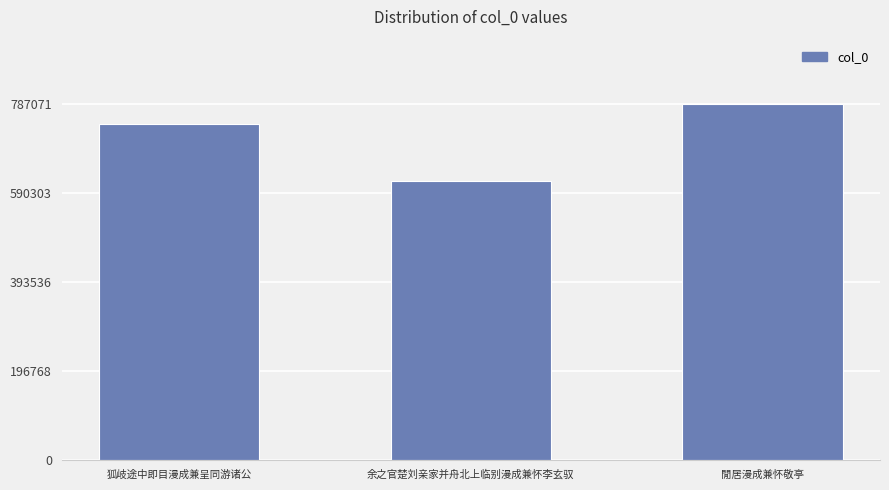

Read the value at 閒居漫成兼怀敬亭.

787071